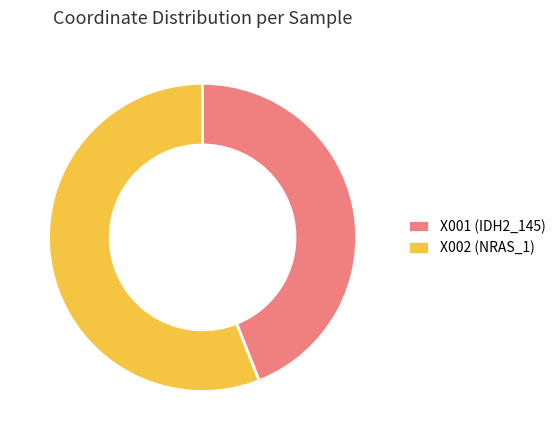

How many segments does this pie chart have?

2